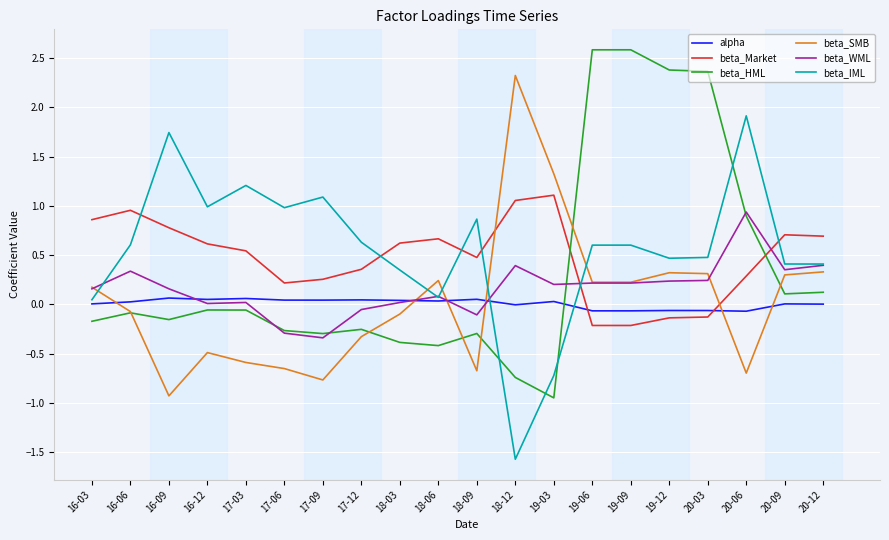

What is the minimum value shown in the chart?

-1.6